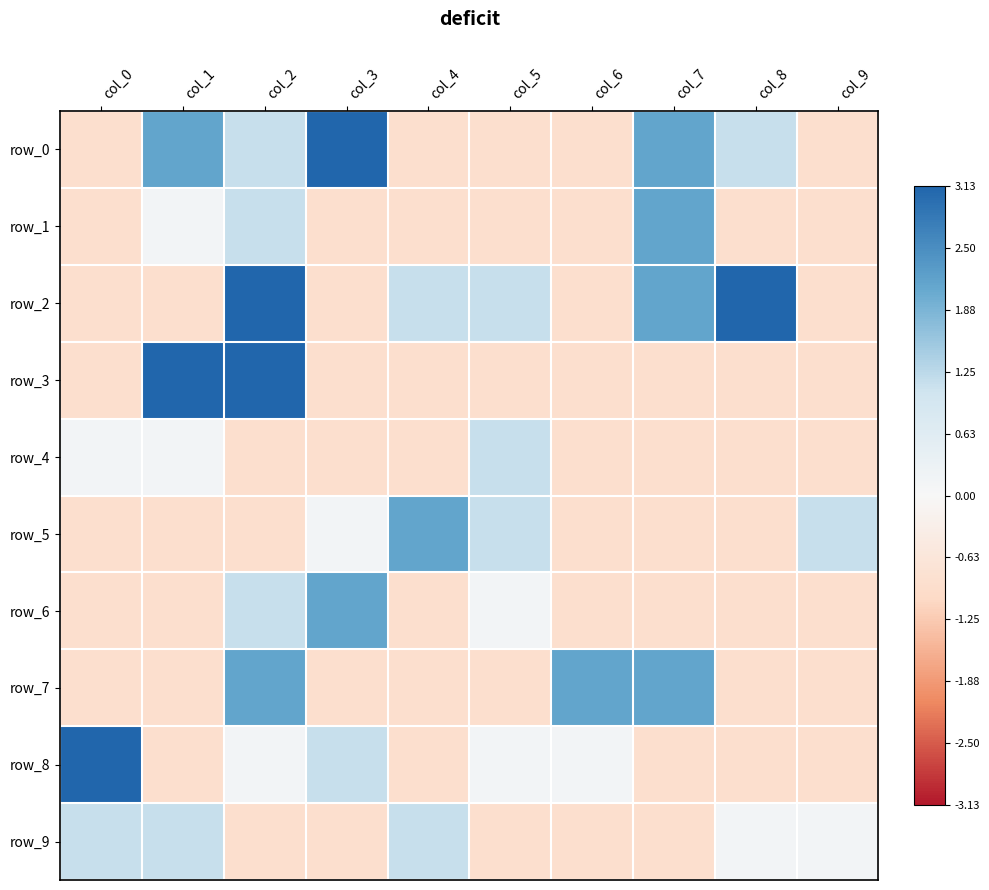

Which series has the largest total across all categories?

row_2